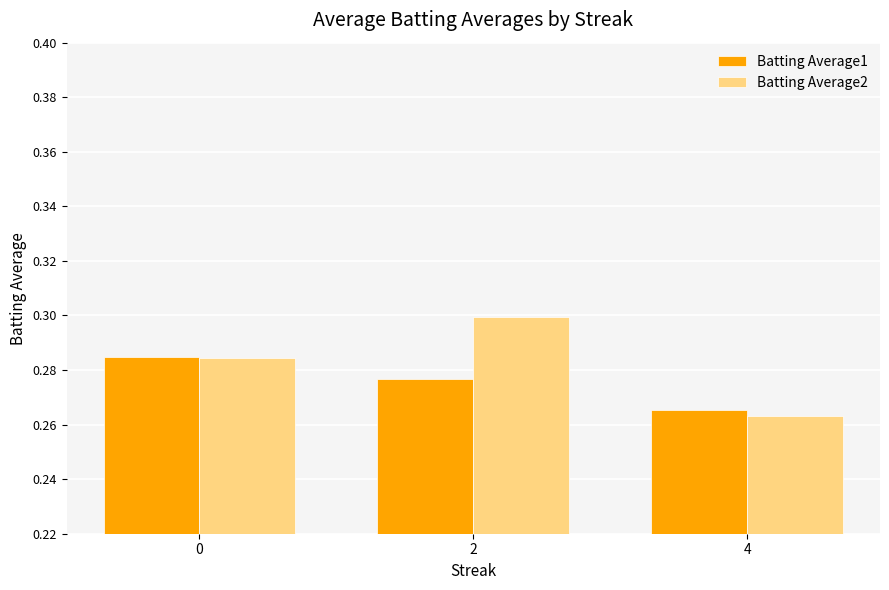

Rank the categories by Batting Average1 value from lowest to highest.

4, 2, 0